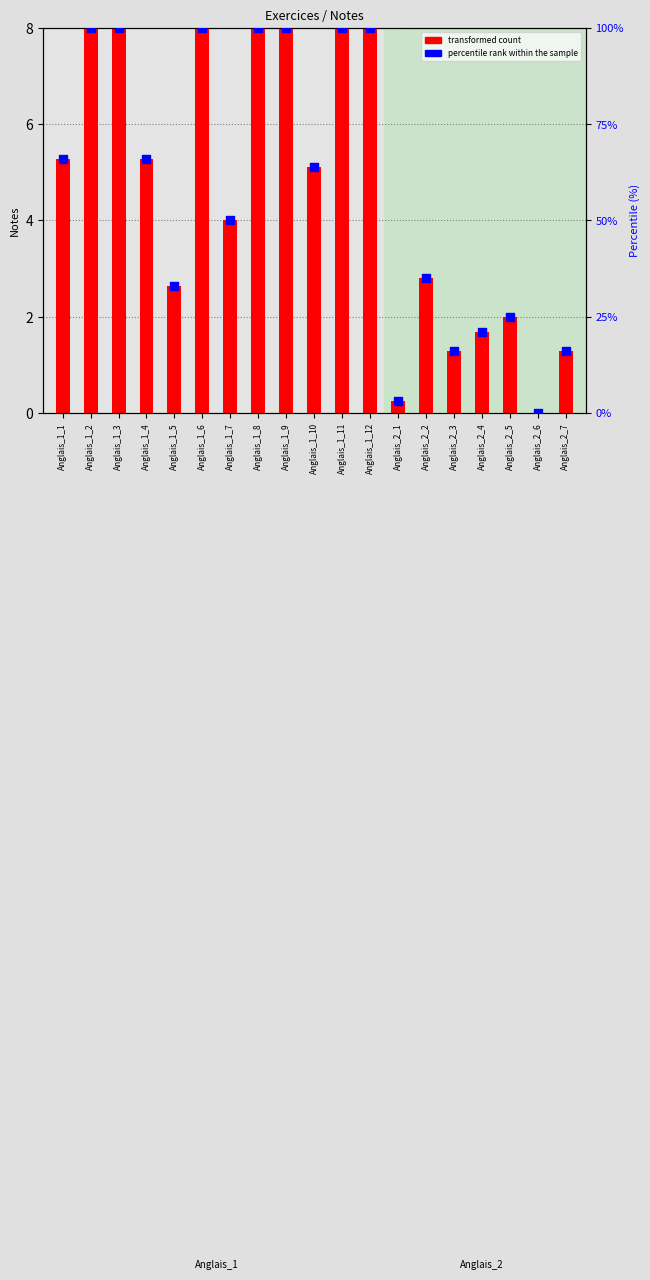

Which series has the largest total across all categories?

percentile rank within the sample